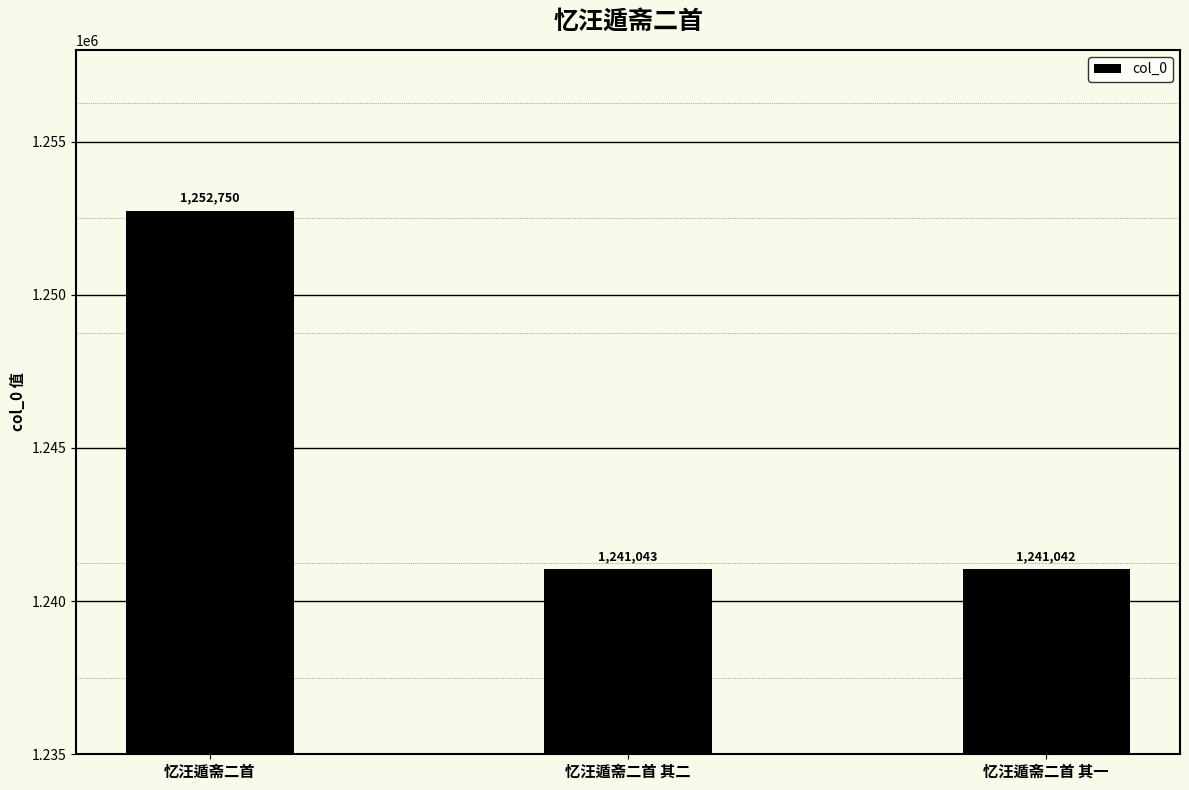

How many data points does each series have?

3